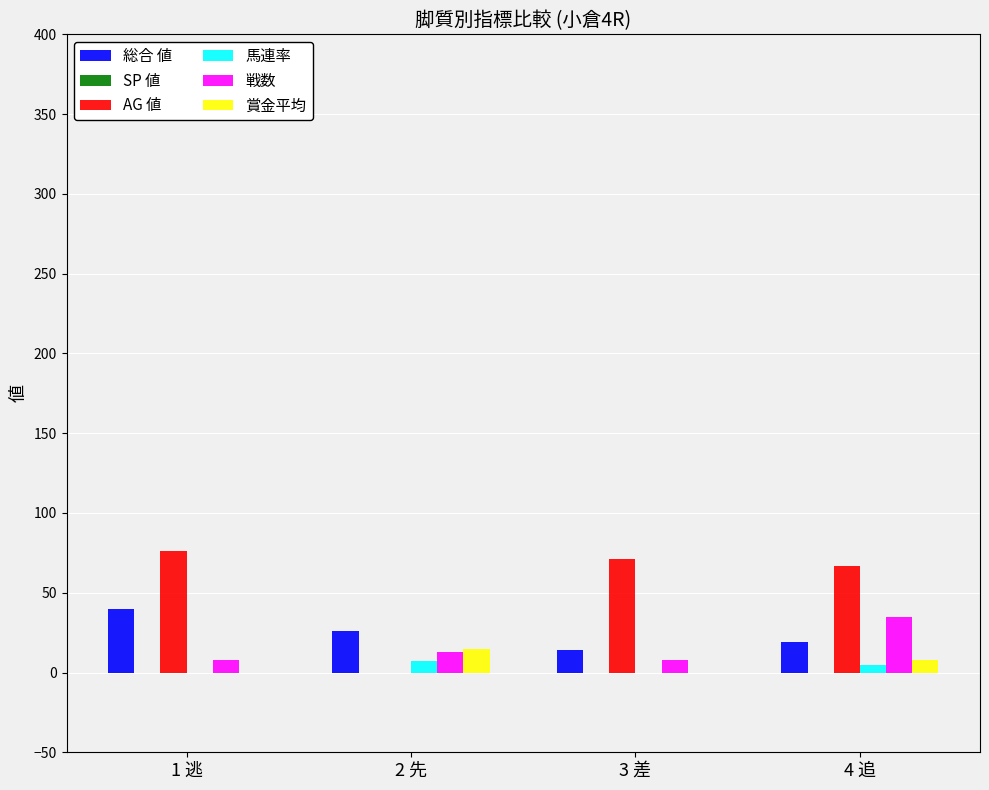

What is the sum of all AG 値 values?

214